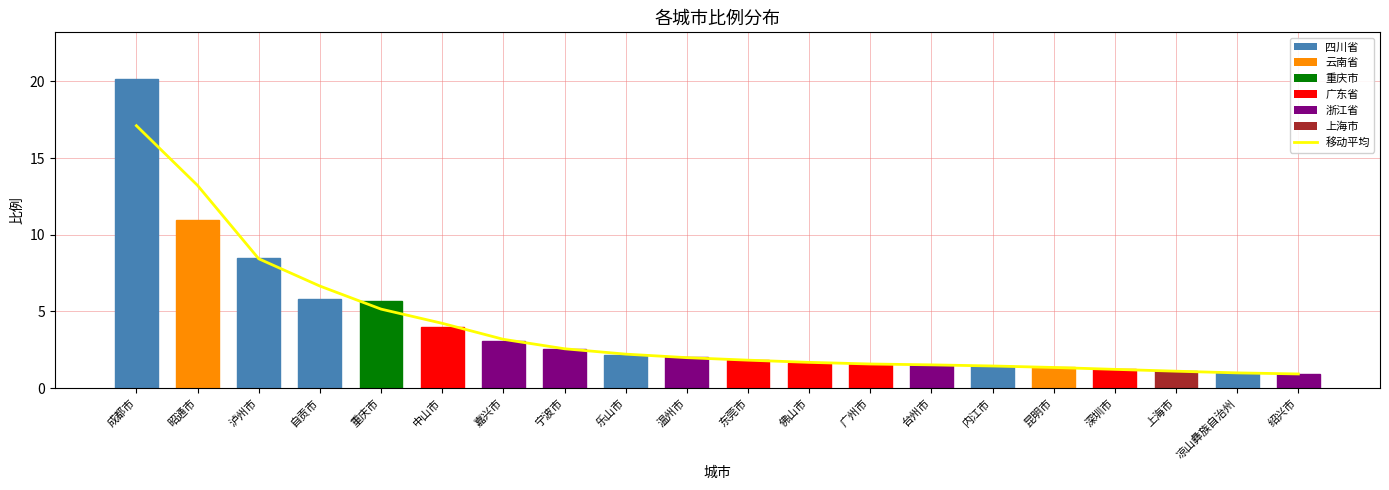

The value of 比例 (四川省) at 乐山市 is 1.2. True or false?

False